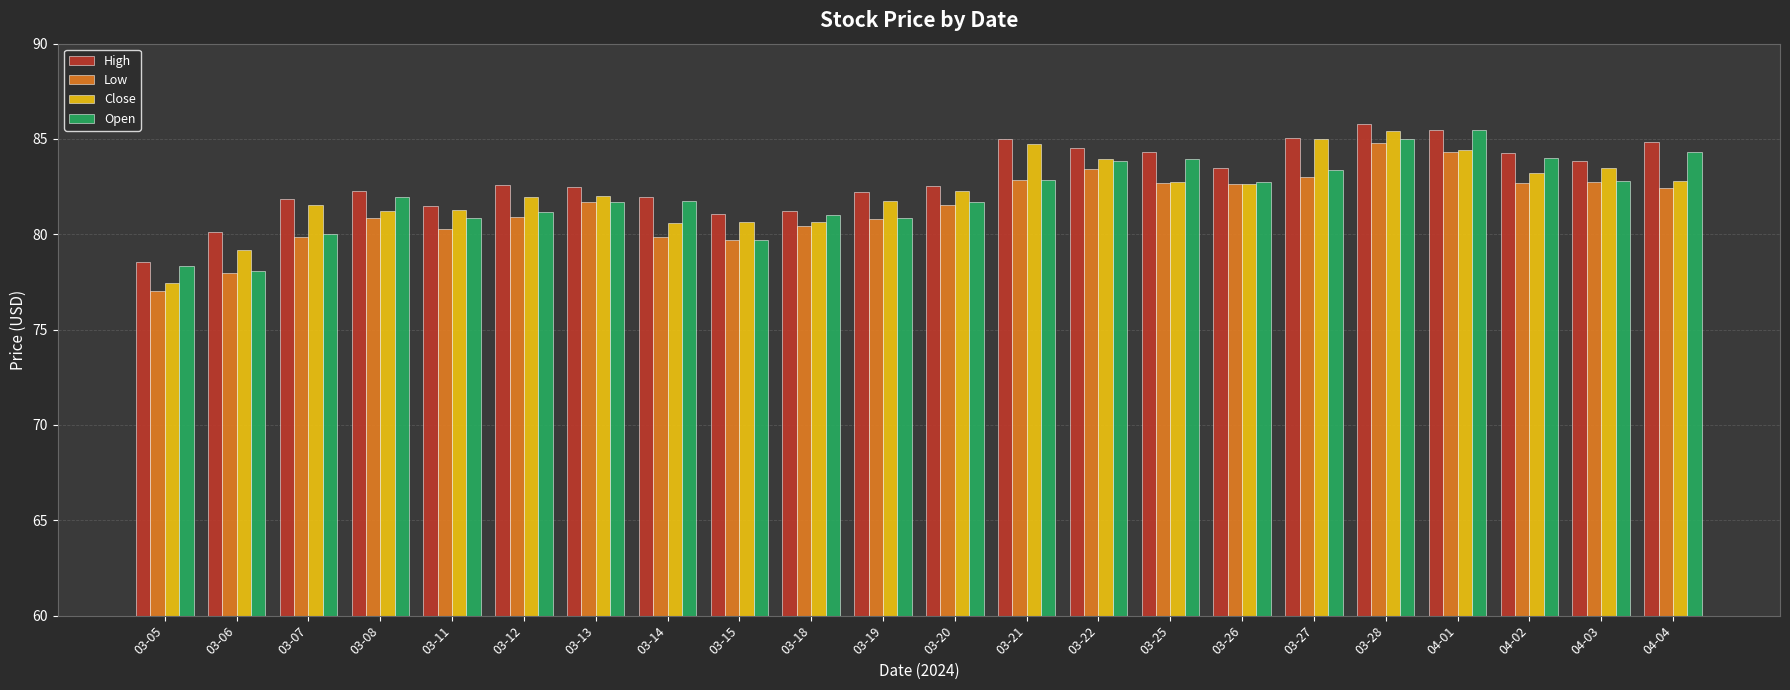

What value does the Close series have at 03-25?

82.7